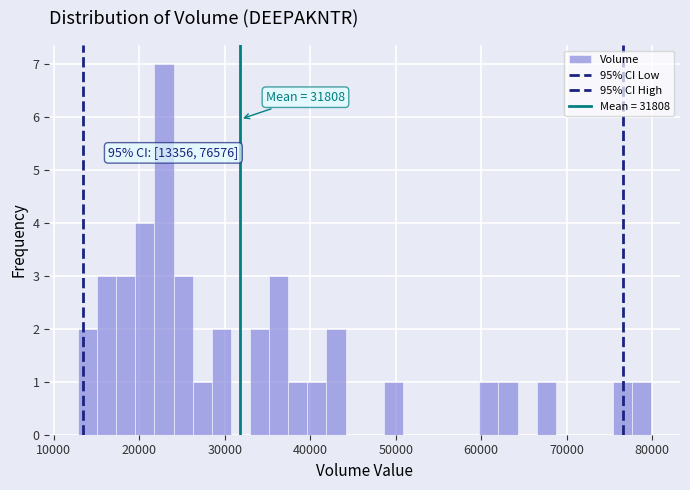

Read against the x-axis, roughly where is the centre of the tallest bar?

23000